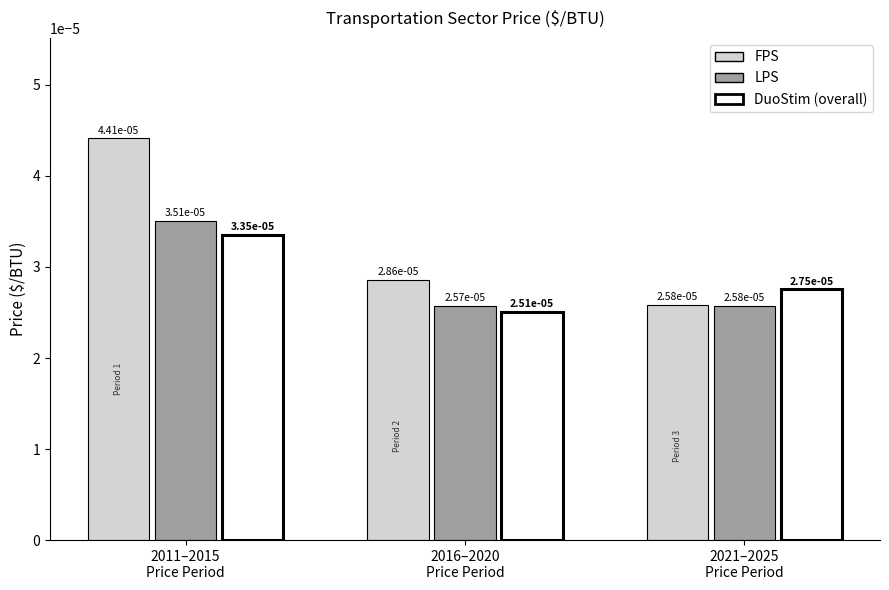

Does the chart contain stacked bars?

No